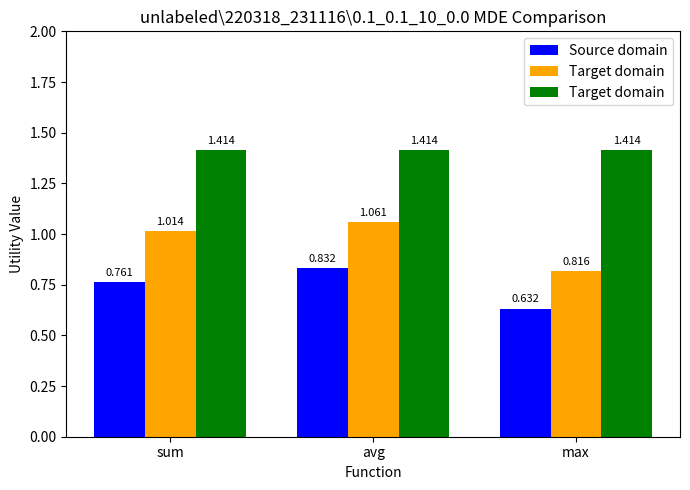

What is the spread (max minus min) of values at max?

0.8